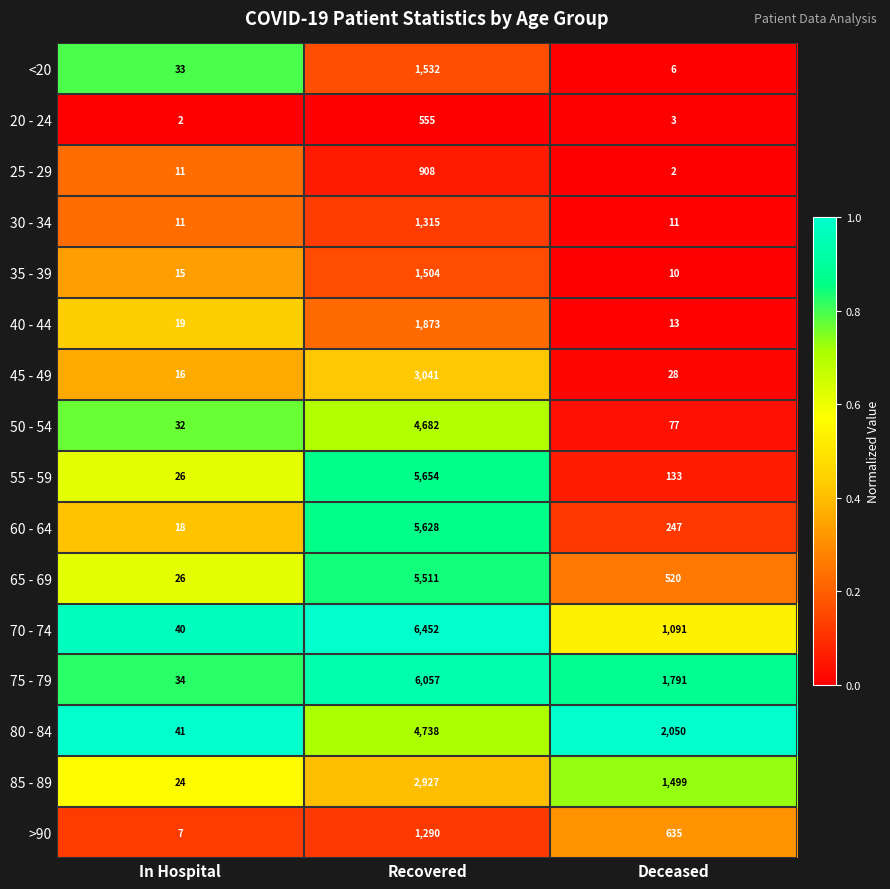

Which category has the highest value in the >90 series?

Recovered